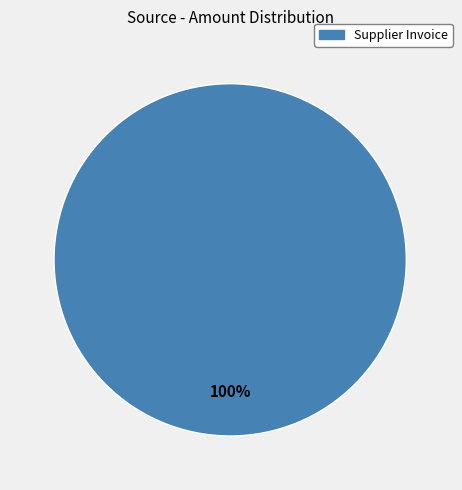

The Supplier Invoice slice represents 100% of the pie. True or false?

True